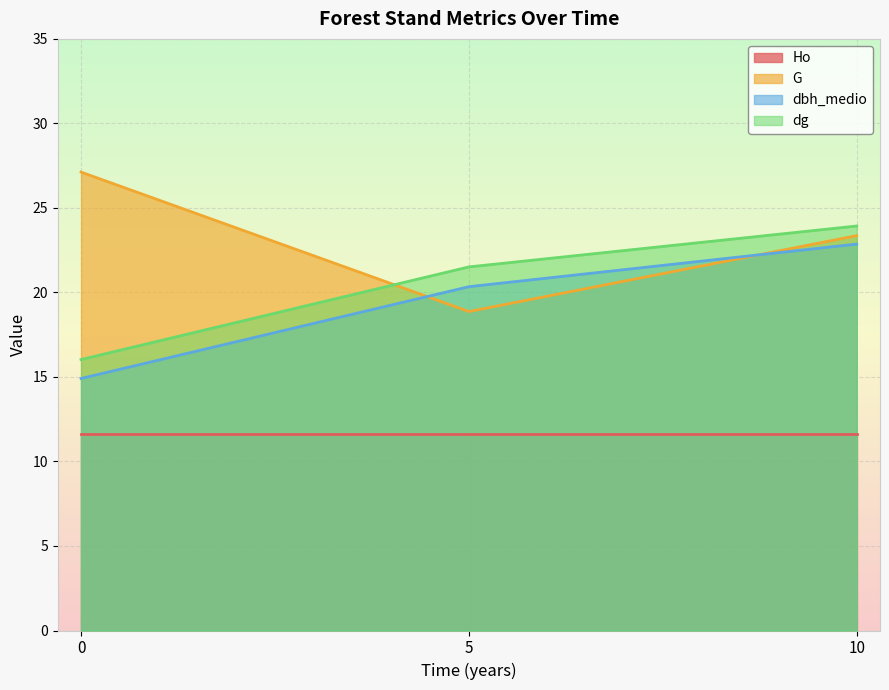

What is the difference between the dg values at 5 and 0?

5.5